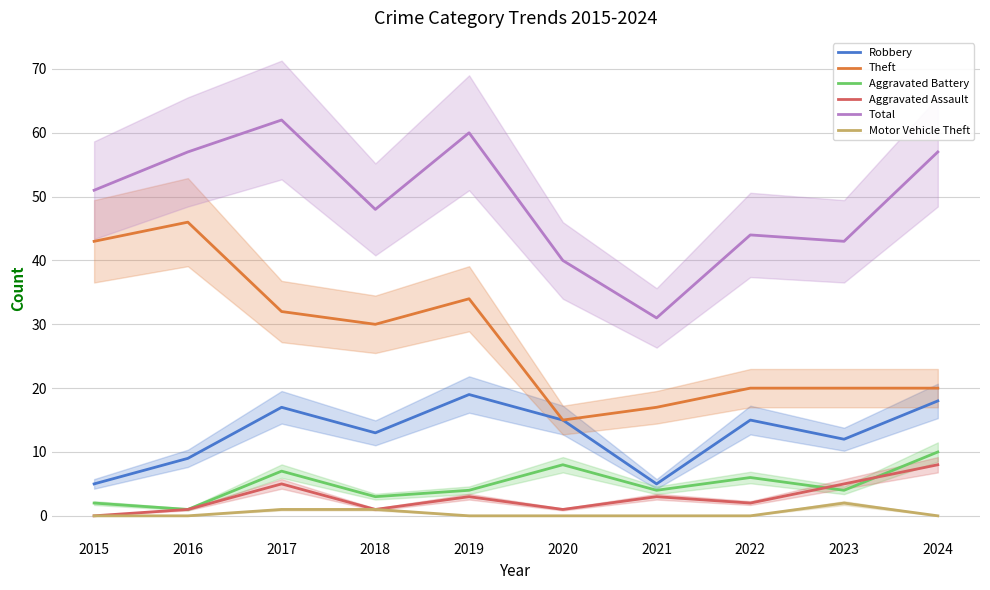

How many values in the Aggravated Battery series exceed 4?

4